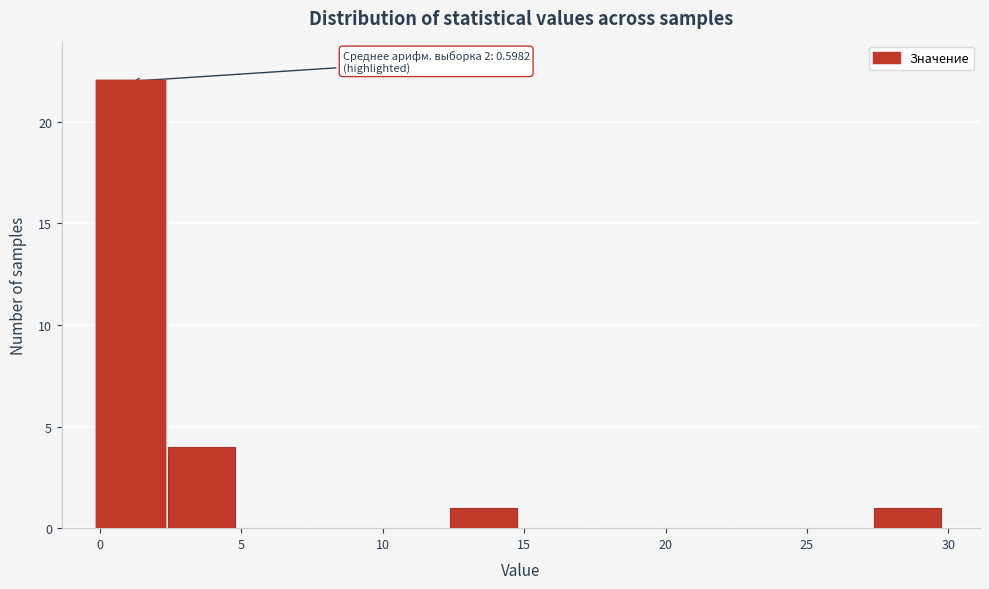

Over which range of the x-axis is the bar tallest?

0.0 to 2.5